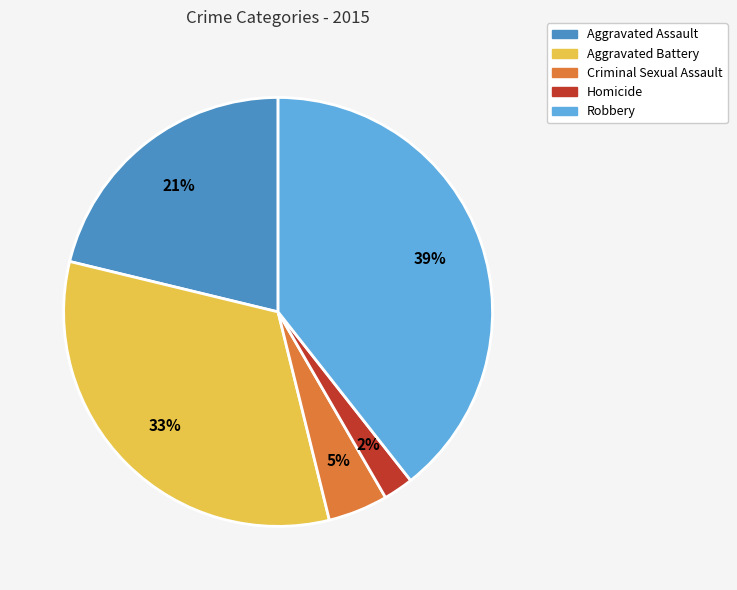

Which slice is the largest?

Robbery